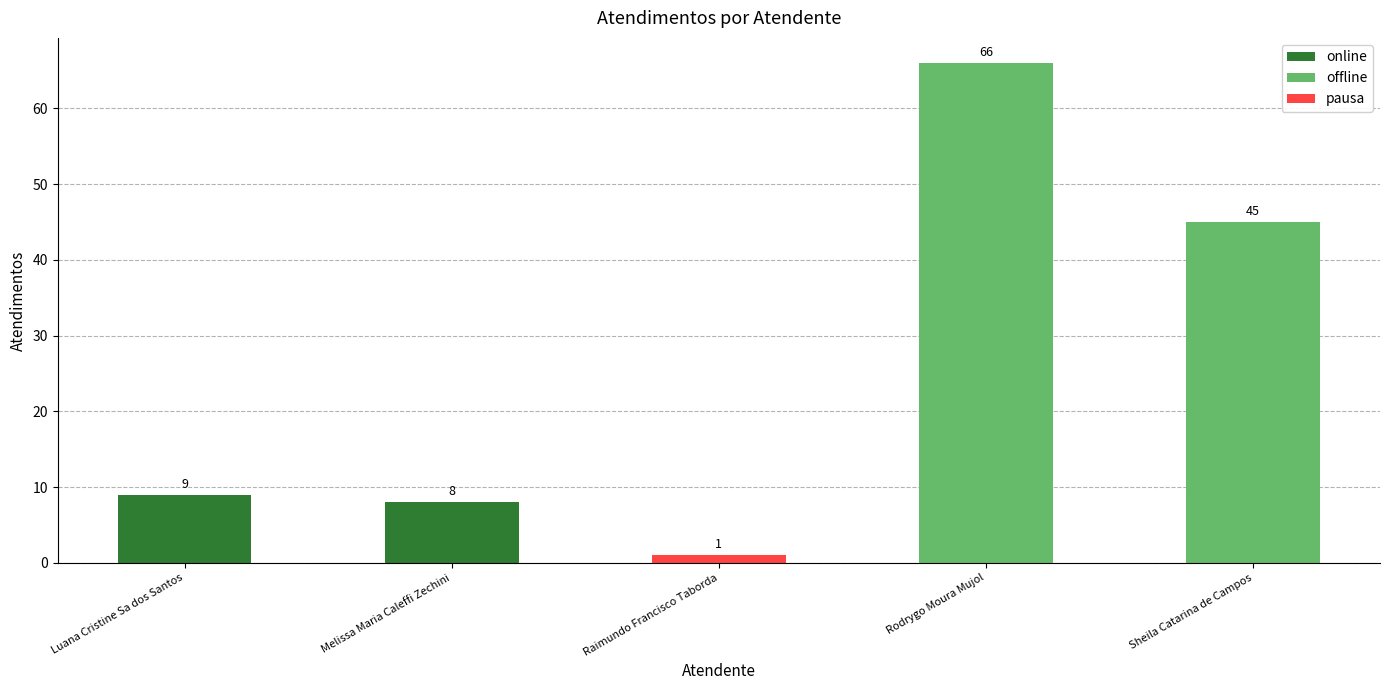

List the labels in order of value, largest first.

Rodrygo Moura Mujol, Sheila Catarina de Campos, Luana Cristine Sa dos Santos, Melissa Maria Caleffi Zechini, Raimundo Francisco Taborda